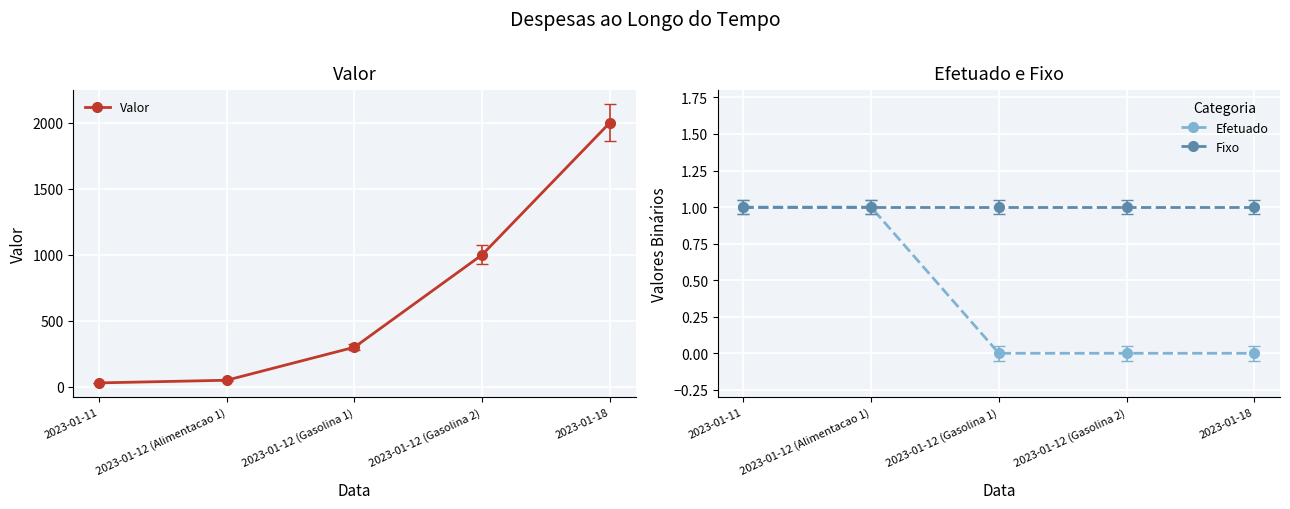

Rank the series at 2023-01-11 from lowest to highest value.

Efetuado, Fixo, Valor